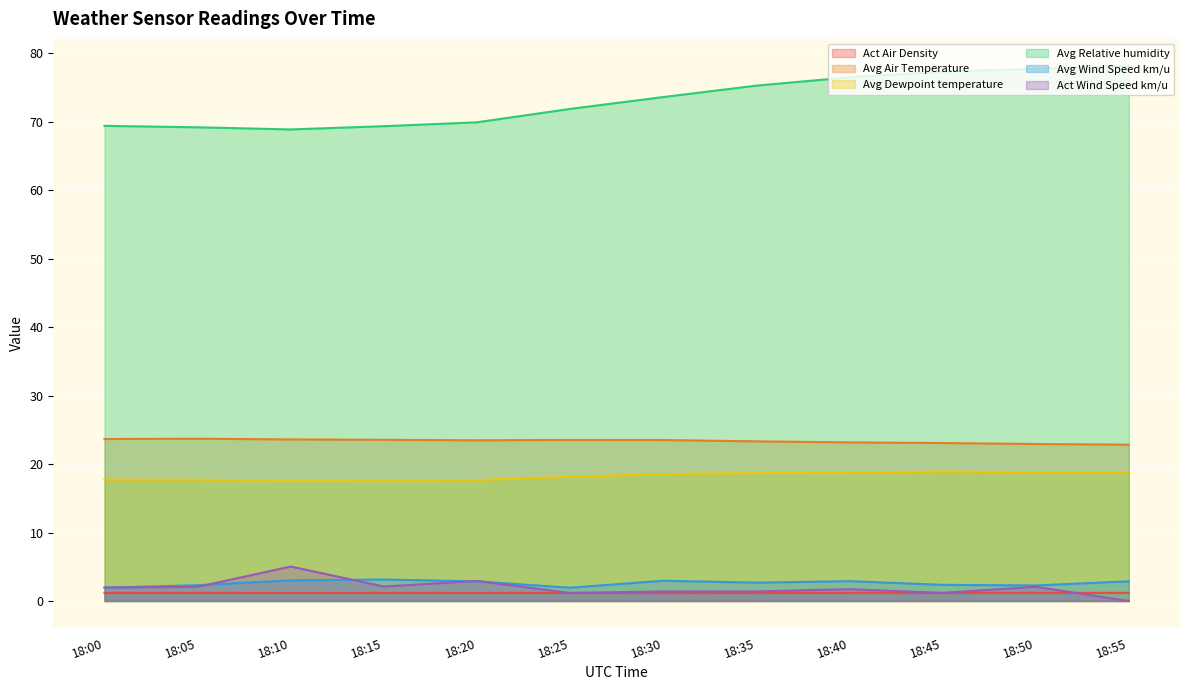

How many values in the Act Wind Speed km/u series are below 1?

1